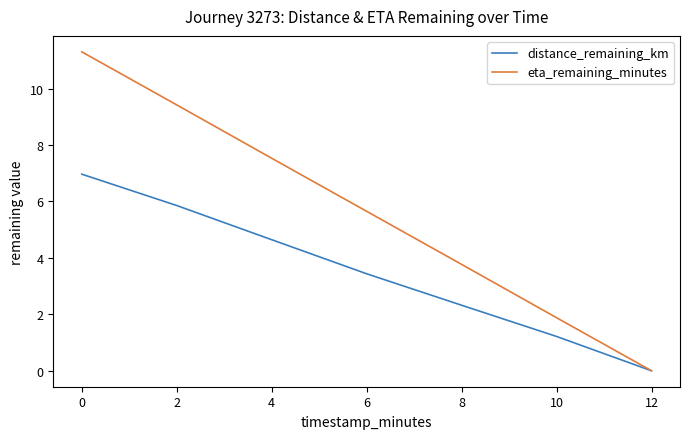

Which series changed the most between 2 and 8?

eta_remaining_minutes